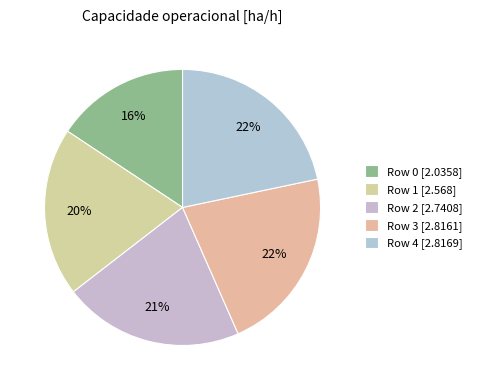

What percentage is the Row 4 slice, to the nearest percent?

22%